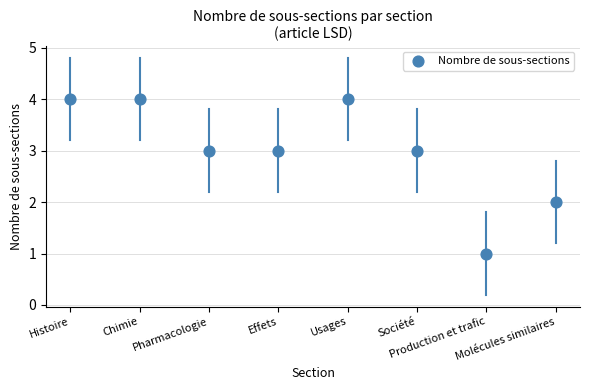

What is the average Y value?

3